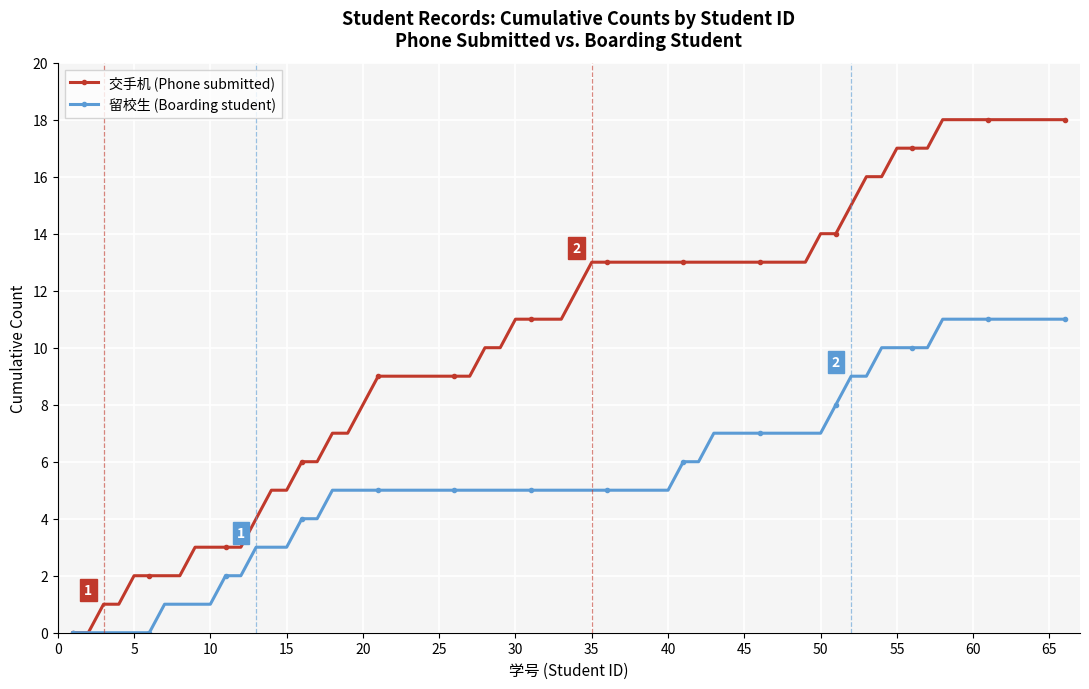

How many series are shown in this chart?

2